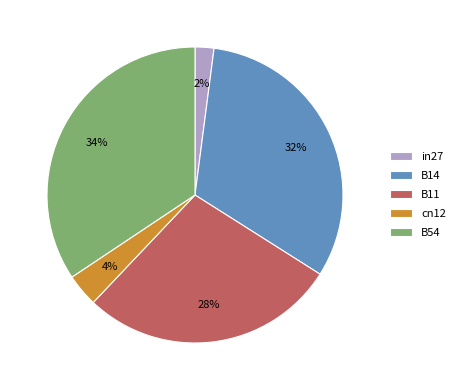

Which slice is the smallest?

in27